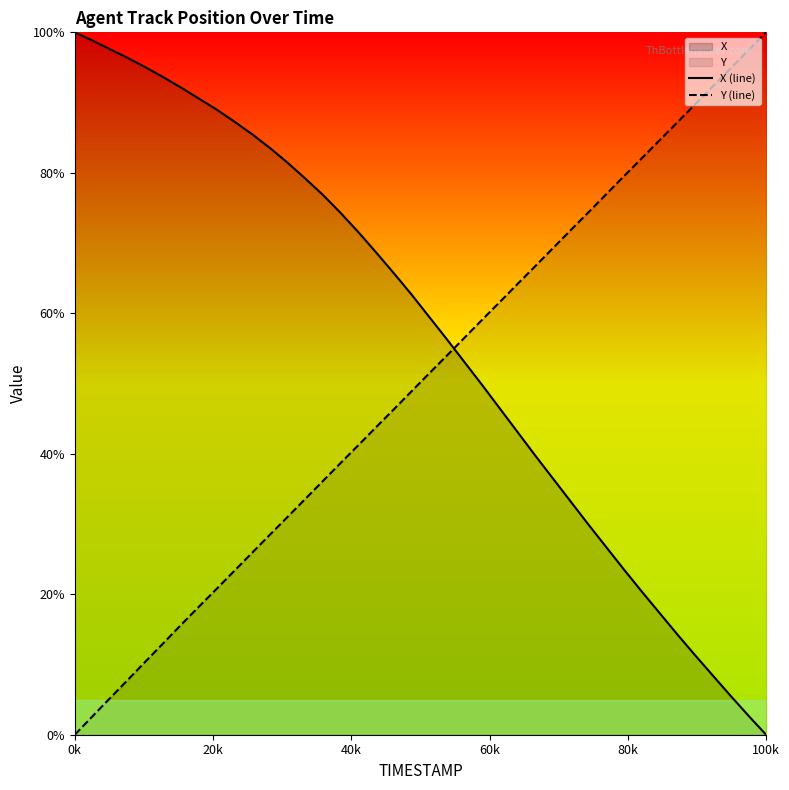

At which label does X (line) reach its minimum?

100k